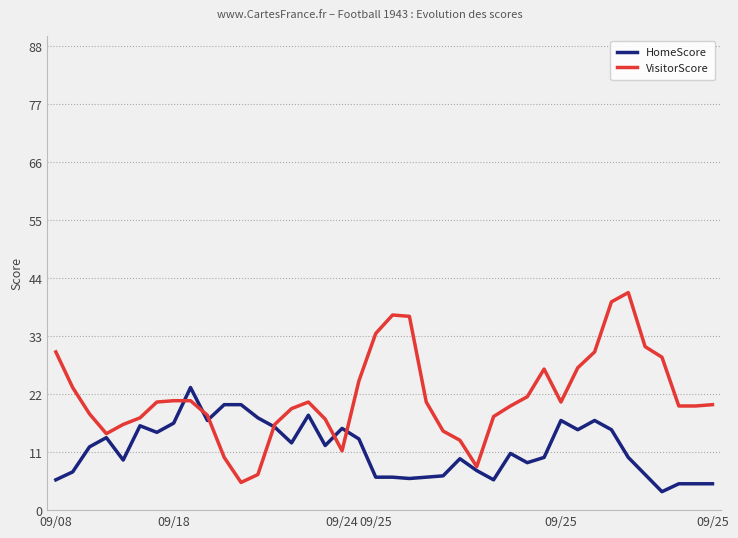

List the series in order of their overall mean, lowest first.

HomeScore, VisitorScore